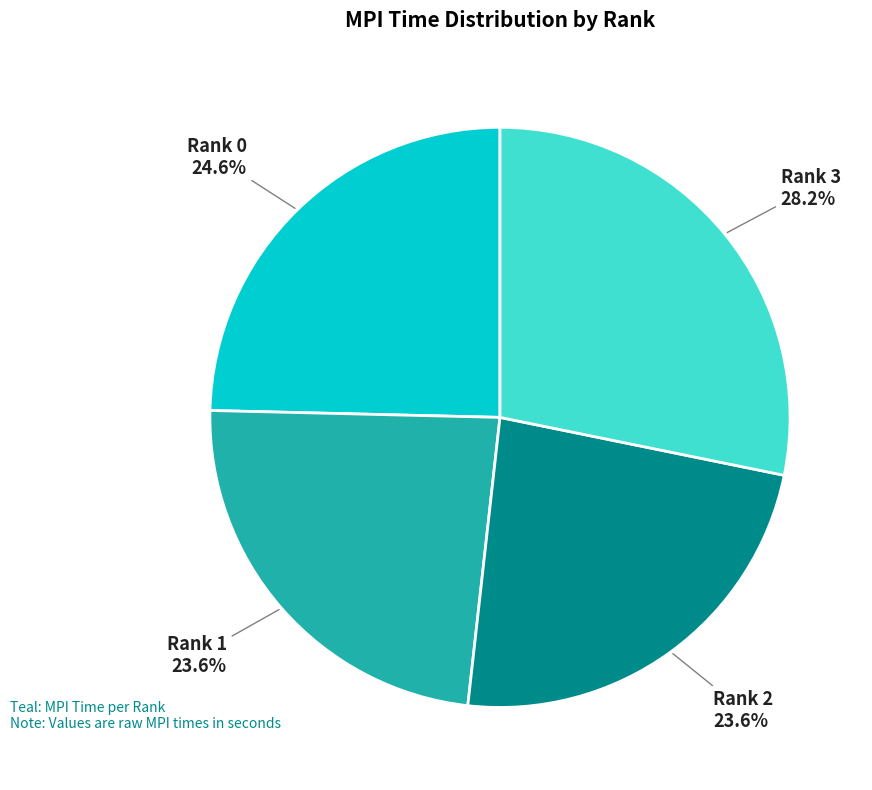

What is the largest slice in the pie chart?

Rank 3